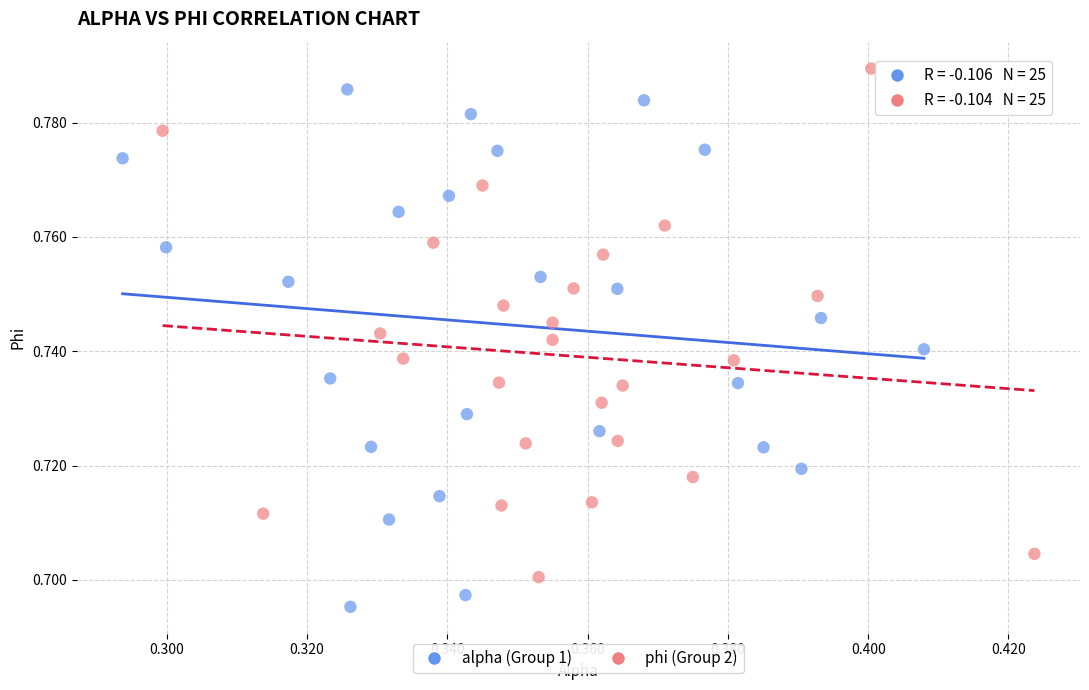

Which series contains the lowest Y value?

alpha (Group 1)